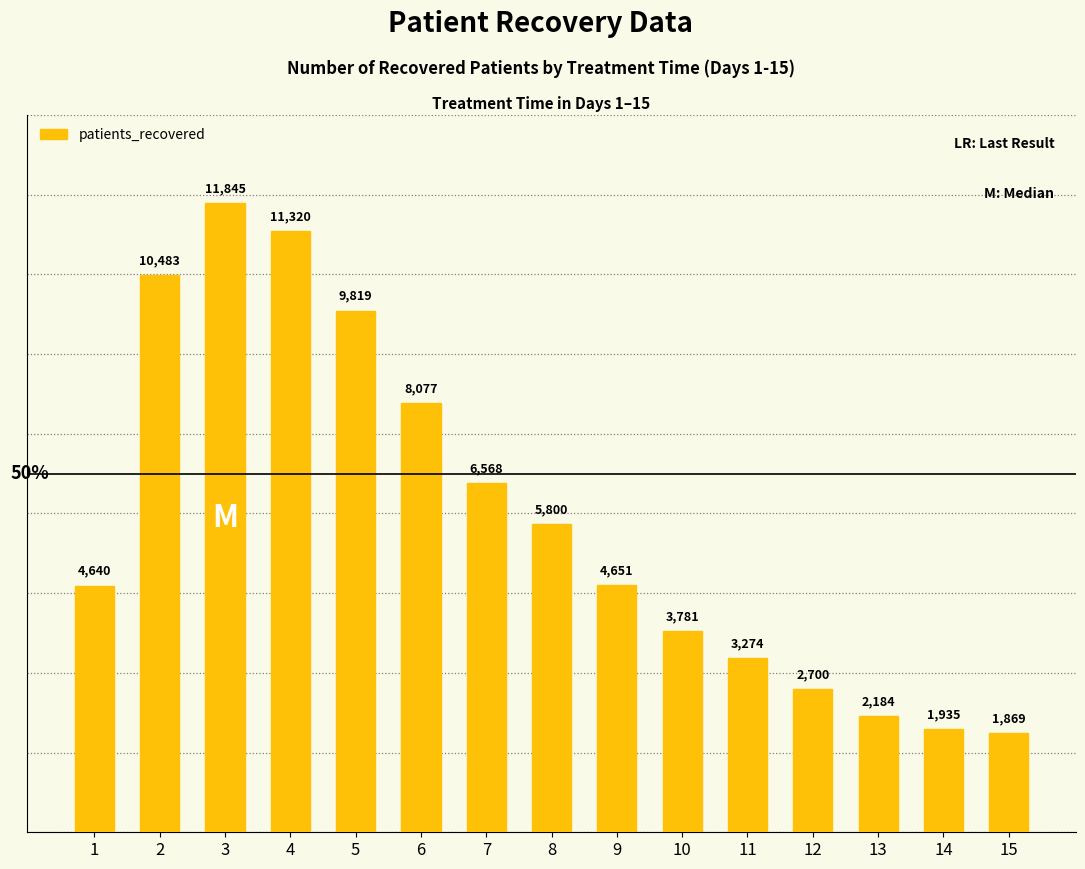

Count the number of categories in the chart.

15